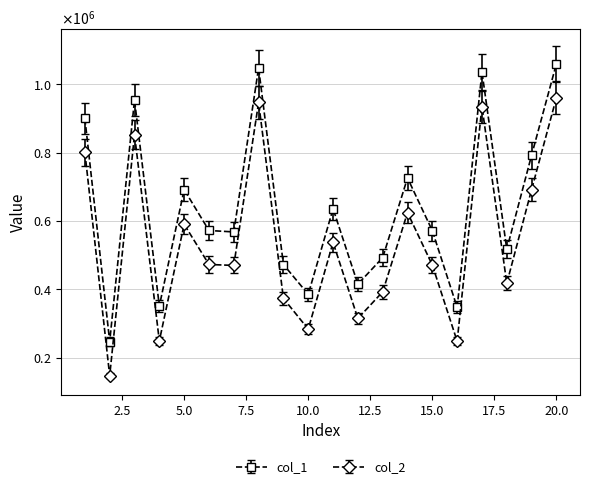

At which label does col_1 first exceed 572595?

1